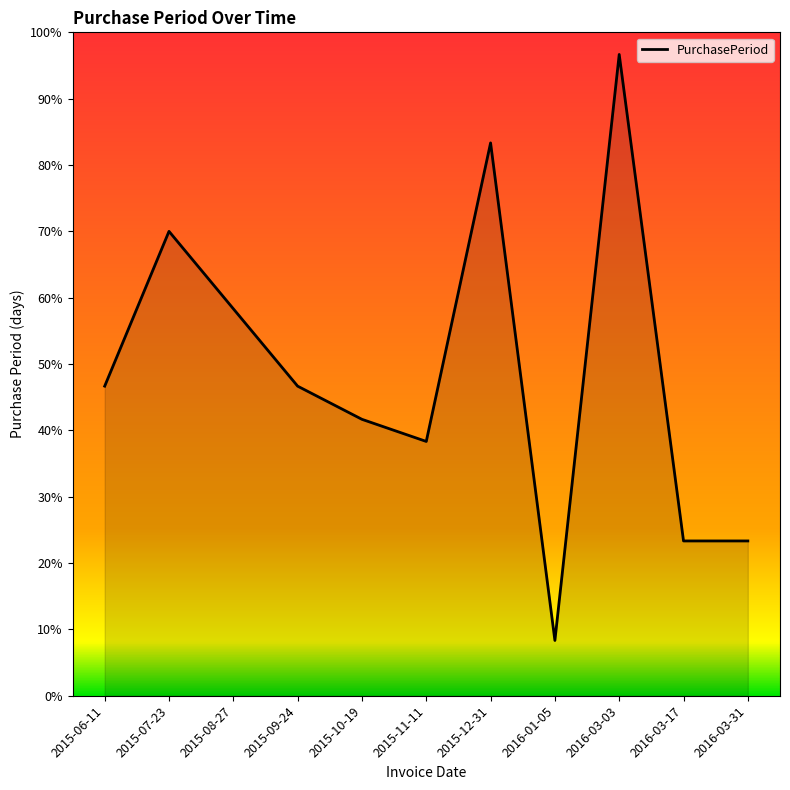

Reading right to left, list all the values displayed in this chart.

2016-03-31=23.3	2016-03-17=23.3	2016-03-03=96.7	2016-01-05=8.3	2015-12-31=83.3	2015-11-11=38.3	2015-10-19=41.7	2015-09-24=46.7	2015-08-27=58.3	2015-07-23=70.0	2015-06-11=46.7